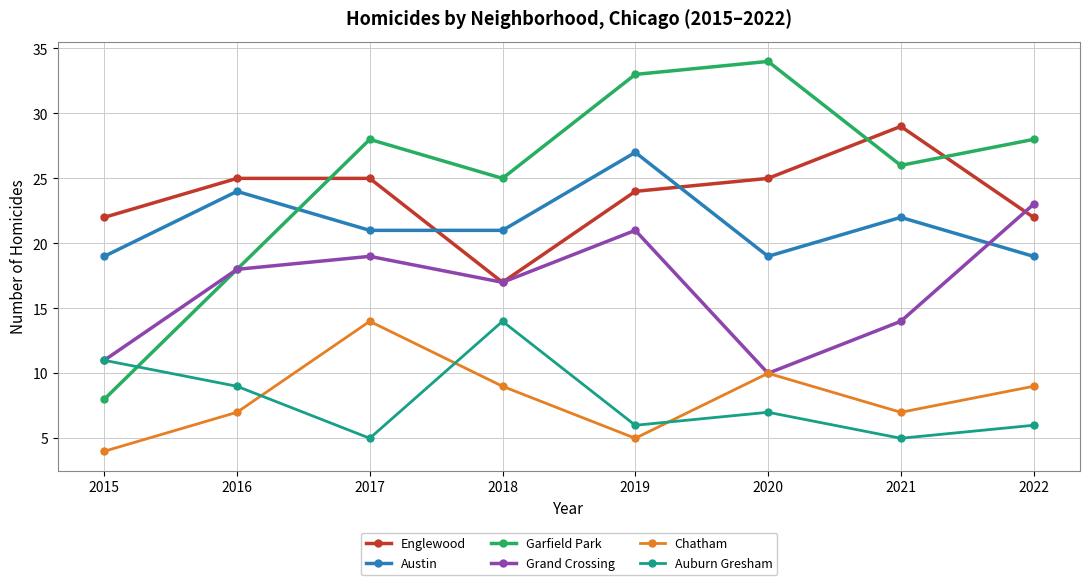

What is the average value of the Chatham series?

8